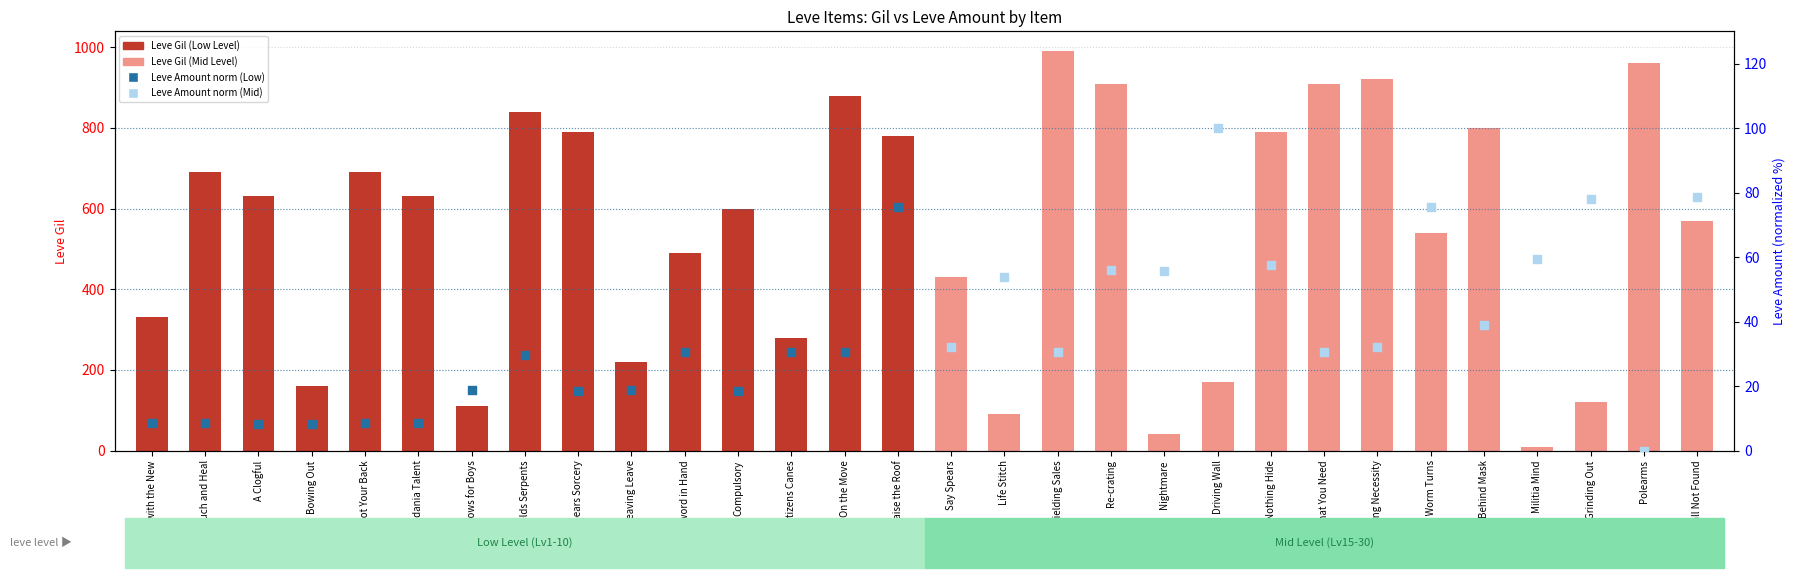

Which has a higher value, Shielding Sales or Nightmare?

Shielding Sales